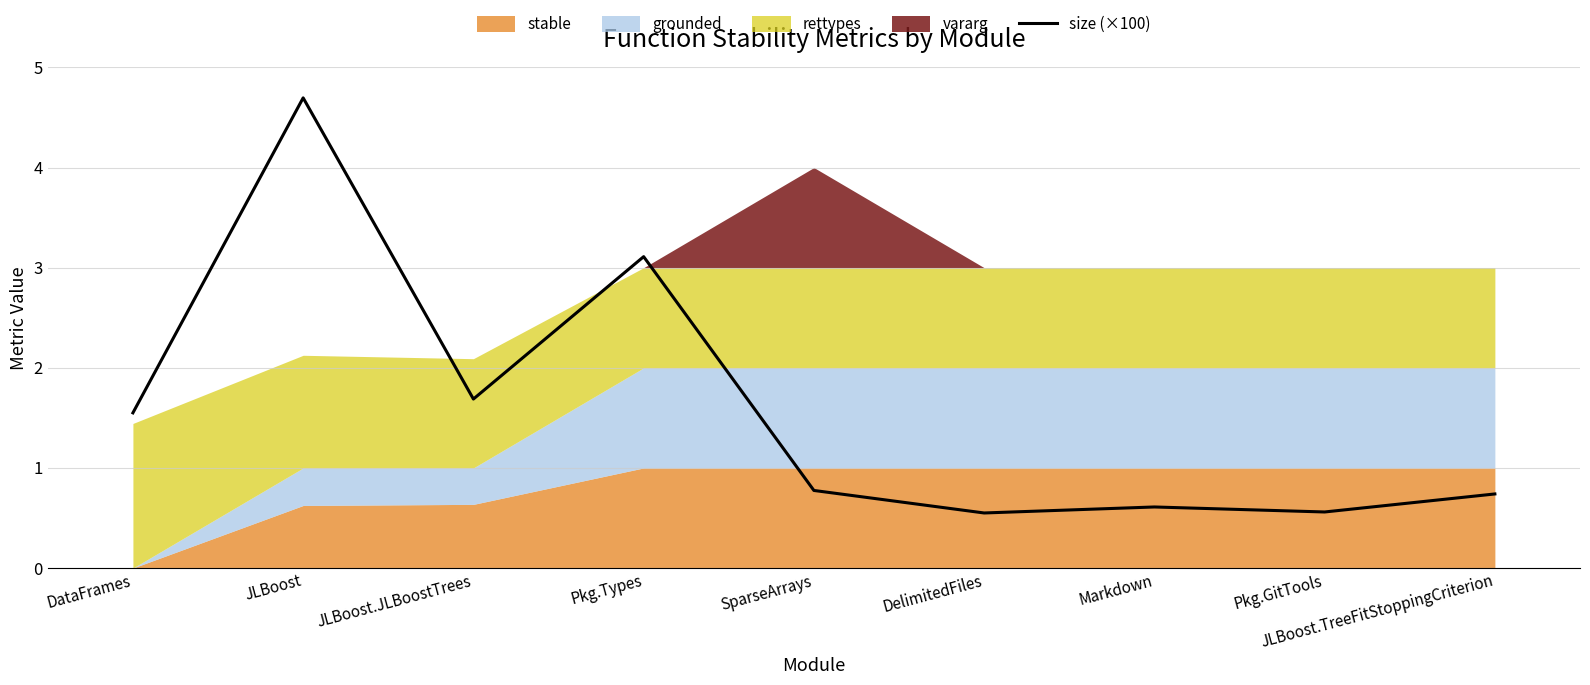

Where is the first local maximum?

JLBoost